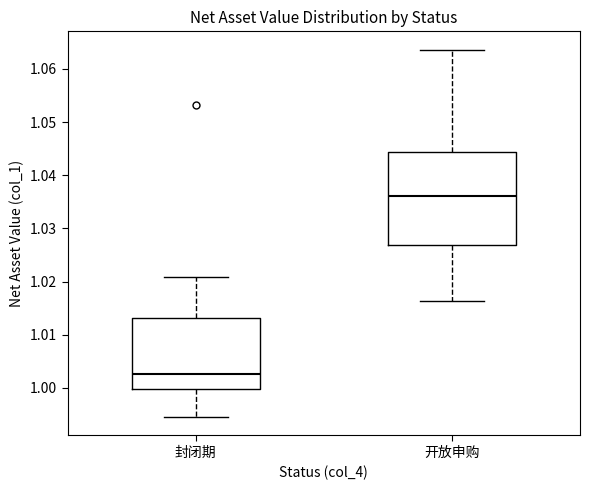

Which box has the highest median line?

开放申购